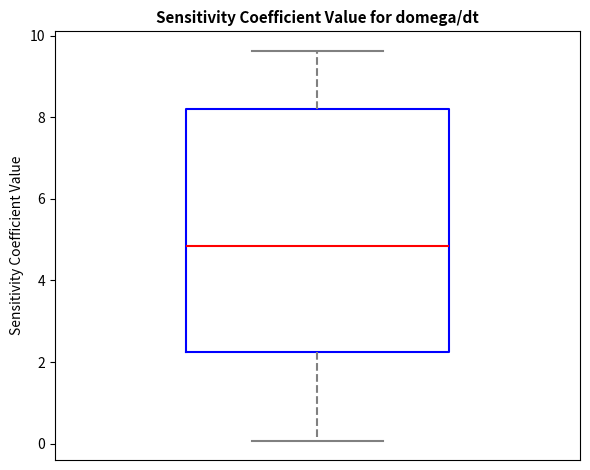

Read this box plot against the y-axis: the position of the median line, the range covered by the box, and the ends of both whiskers. The values are not printed on the chart, so give them approximately, as read against the axis.

median 4.8, box 2.2 to 8.2, whiskers 0.0 to 9.6